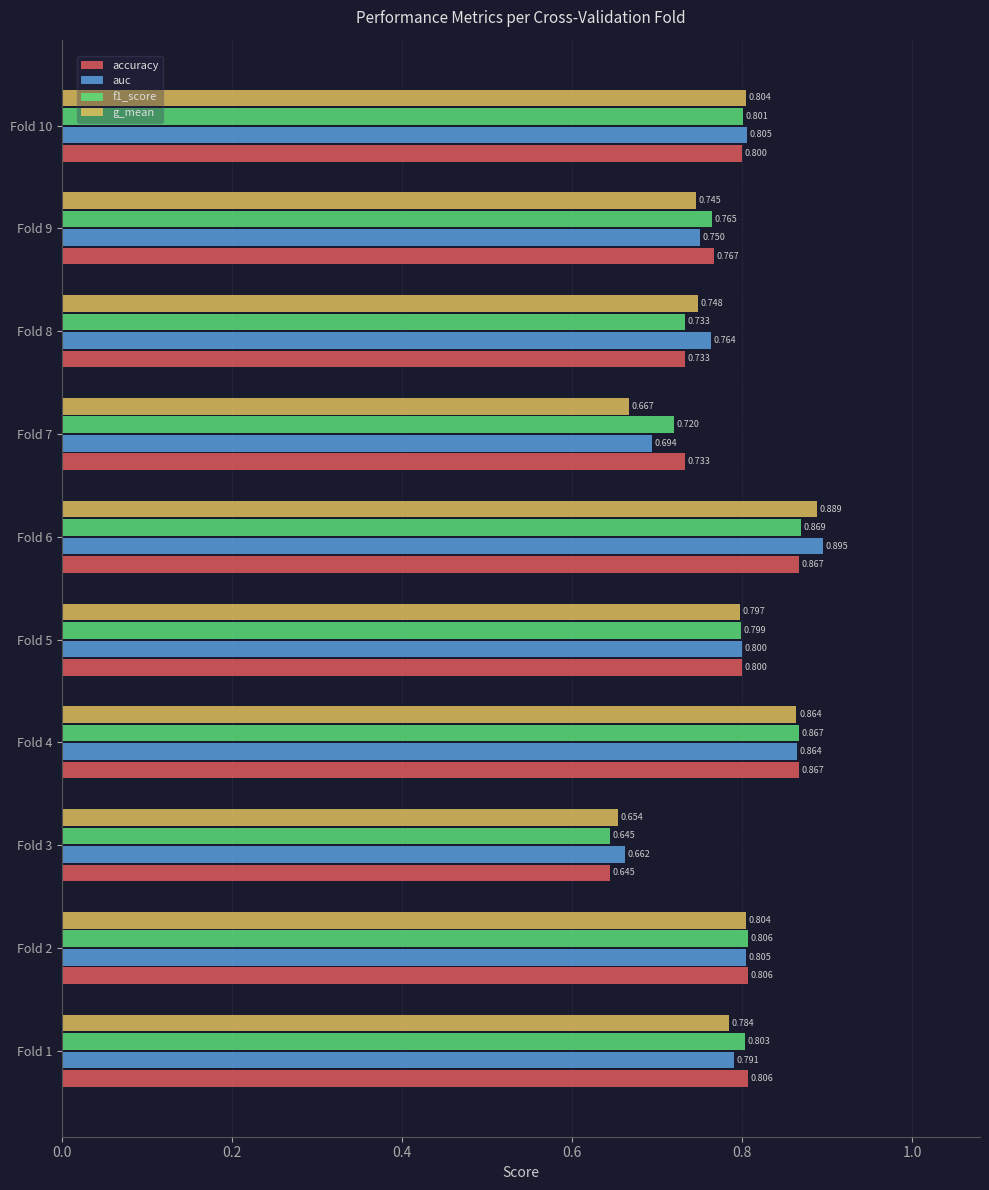

Between Fold 5 and Fold 6, which series saw the biggest shift?

auc